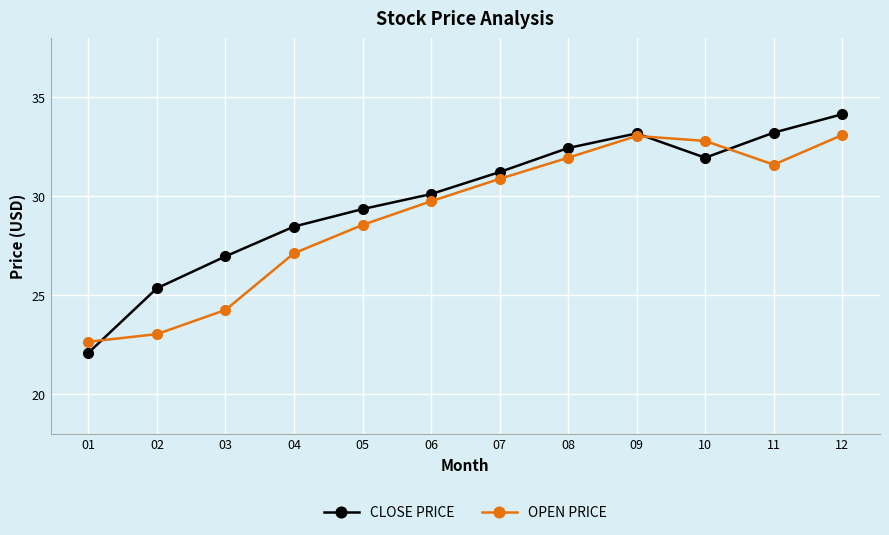

The OPEN PRICE series shows 12.4 at 04. True or false?

False